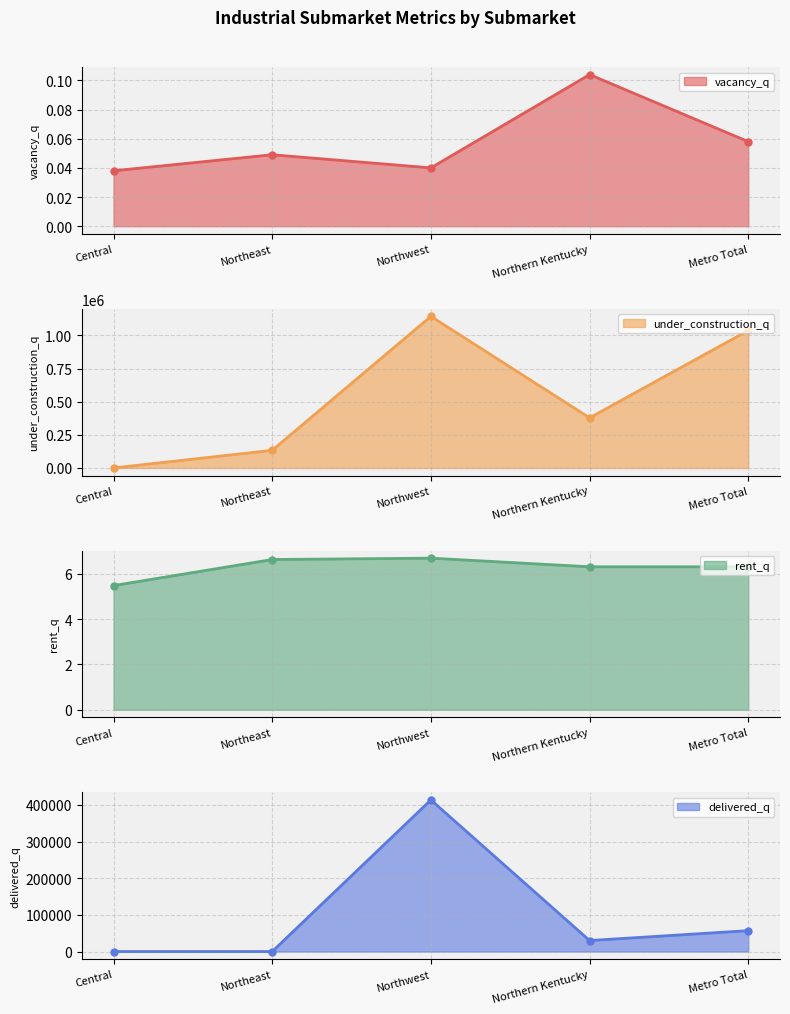

Is the value of under_construction_q at Northern Kentucky greater than the value of vacancy_q at Central?

Yes